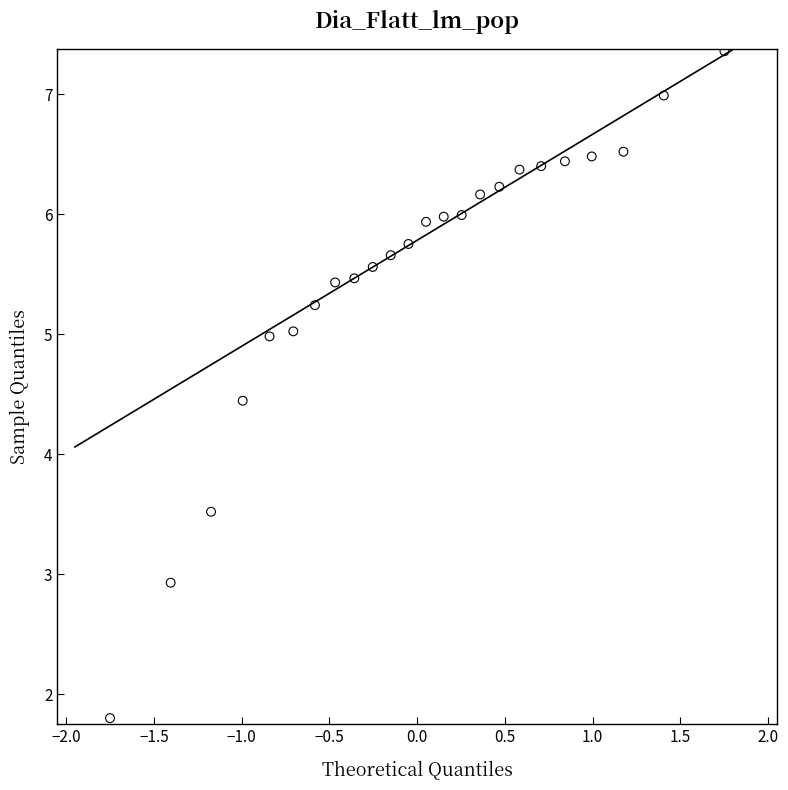

What is the range of X values (max minus min)?

3.5